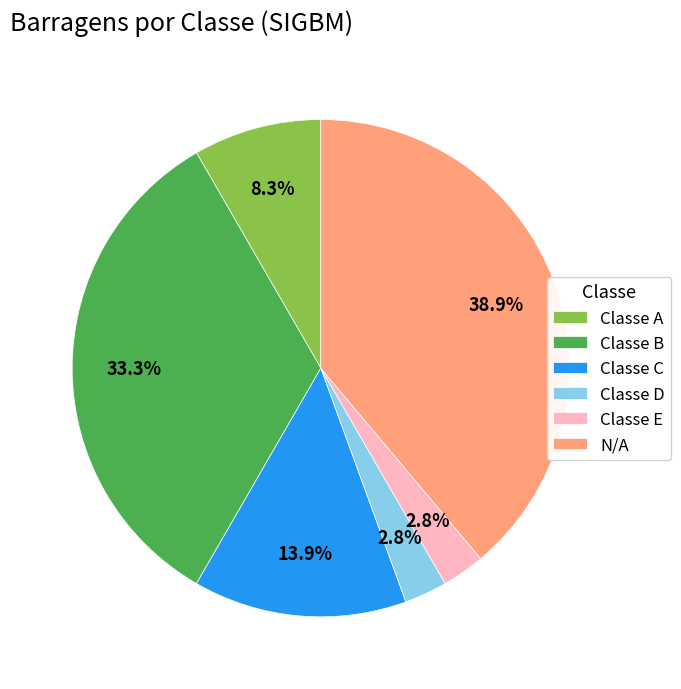

To the nearest percent, what percentage of the pie is Classe B?

33%